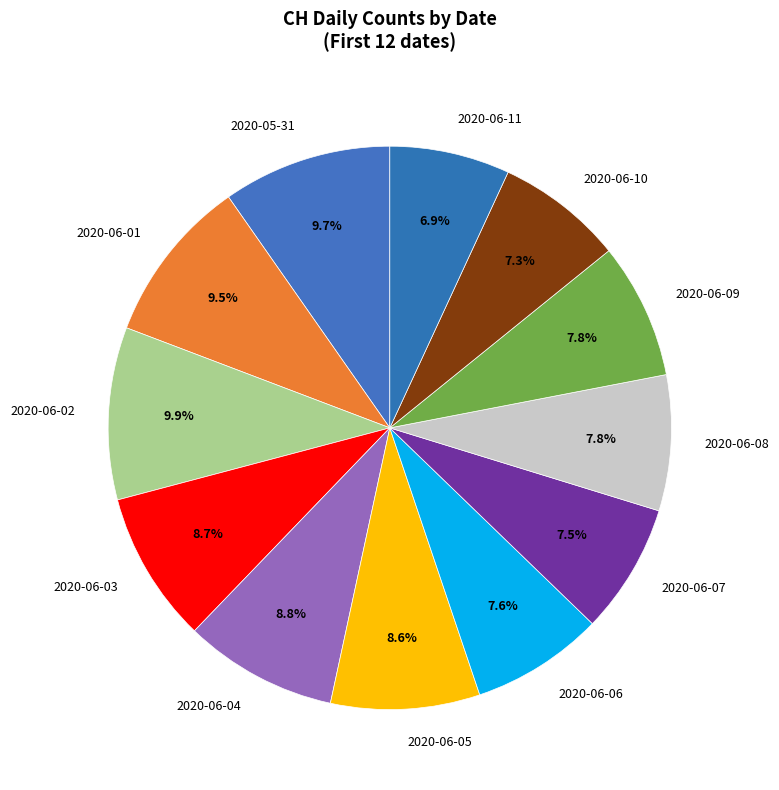

How many segments does this pie chart have?

12